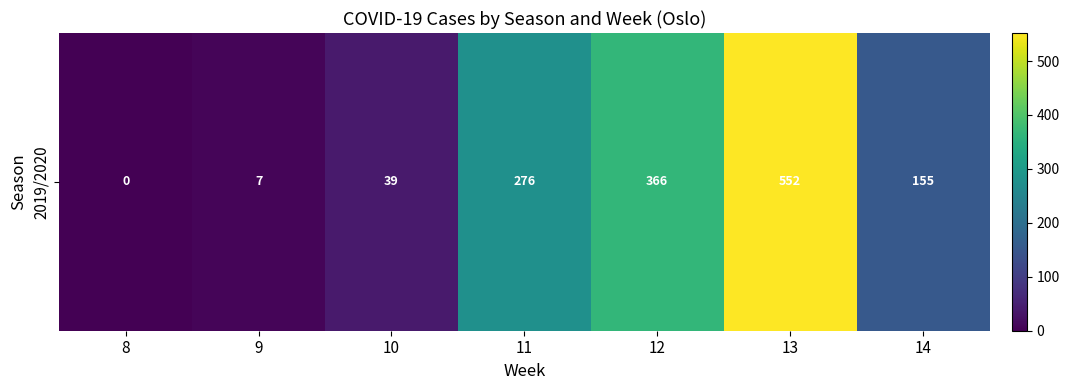

What is the greatest value displayed?

552